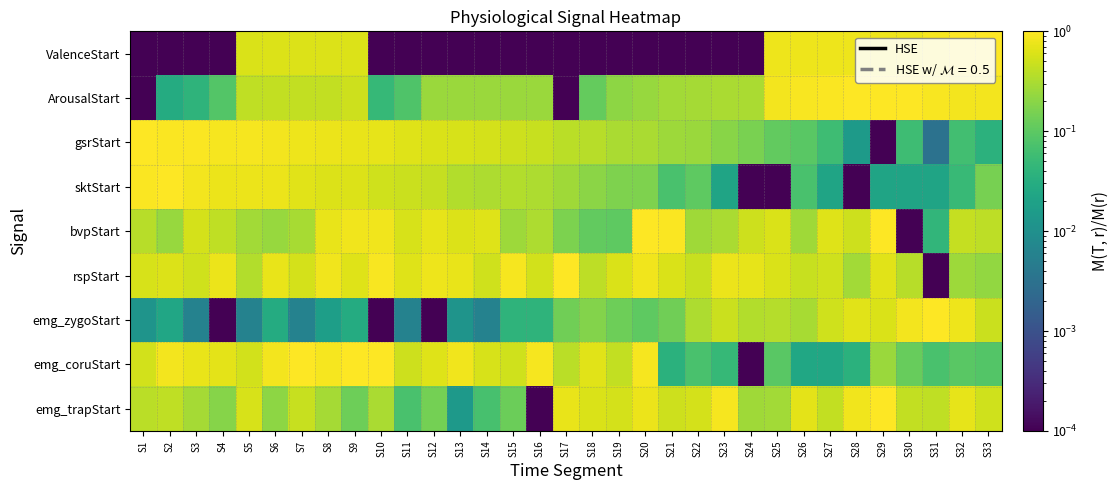

At how many categories does at least one series exceed 0?

33